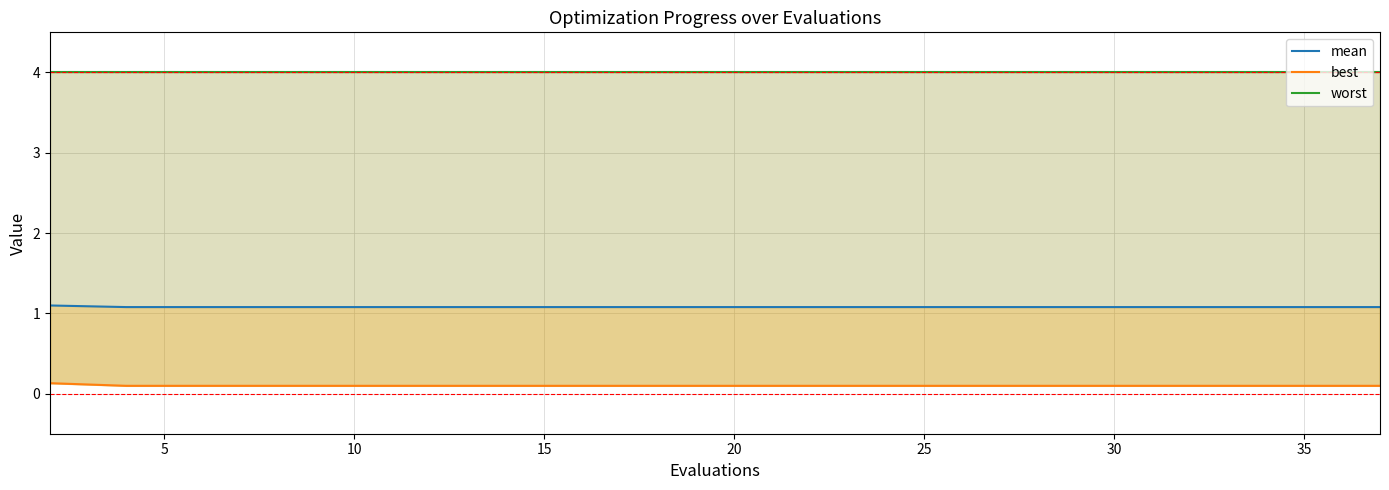

Reading left to right, extract all data points from this chart.

mean: 1.1	1.1	1.1	1.1	1.1	1.1	1.1	1.1	1.1	1.1	1.1	1.1	1.1	1.1	1.1	1.1	1.1	1.1	1.1	1.1
best: 0.1	0.1	0.1	0.1	0.1	0.1	0.1	0.1	0.1	0.1	0.1	0.1	0.1	0.1	0.1	0.1	0.1	0.1	0.1	0.1
worst: 4.0	4.0	4.0	4.0	4.0	4.0	4.0	4.0	4.0	4.0	4.0	4.0	4.0	4.0	4.0	4.0	4.0	4.0	4.0	4.0